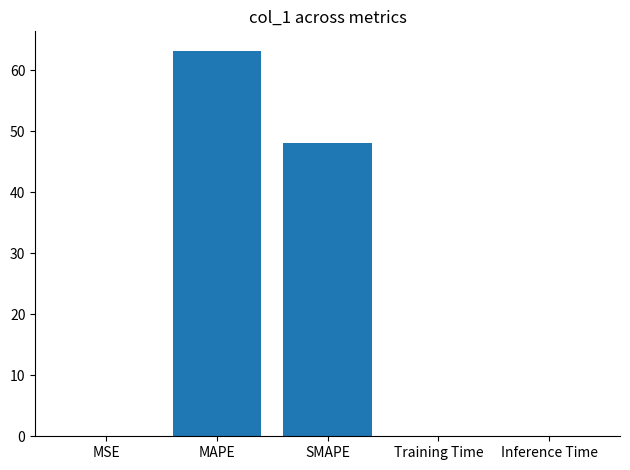

What is the greatest value displayed?

63.2